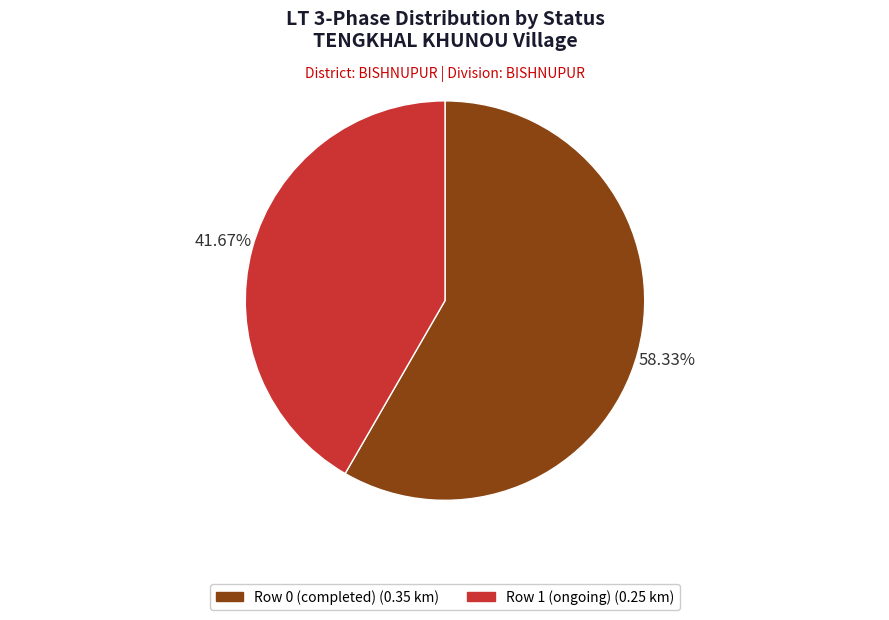

How many slices are in this pie chart?

2